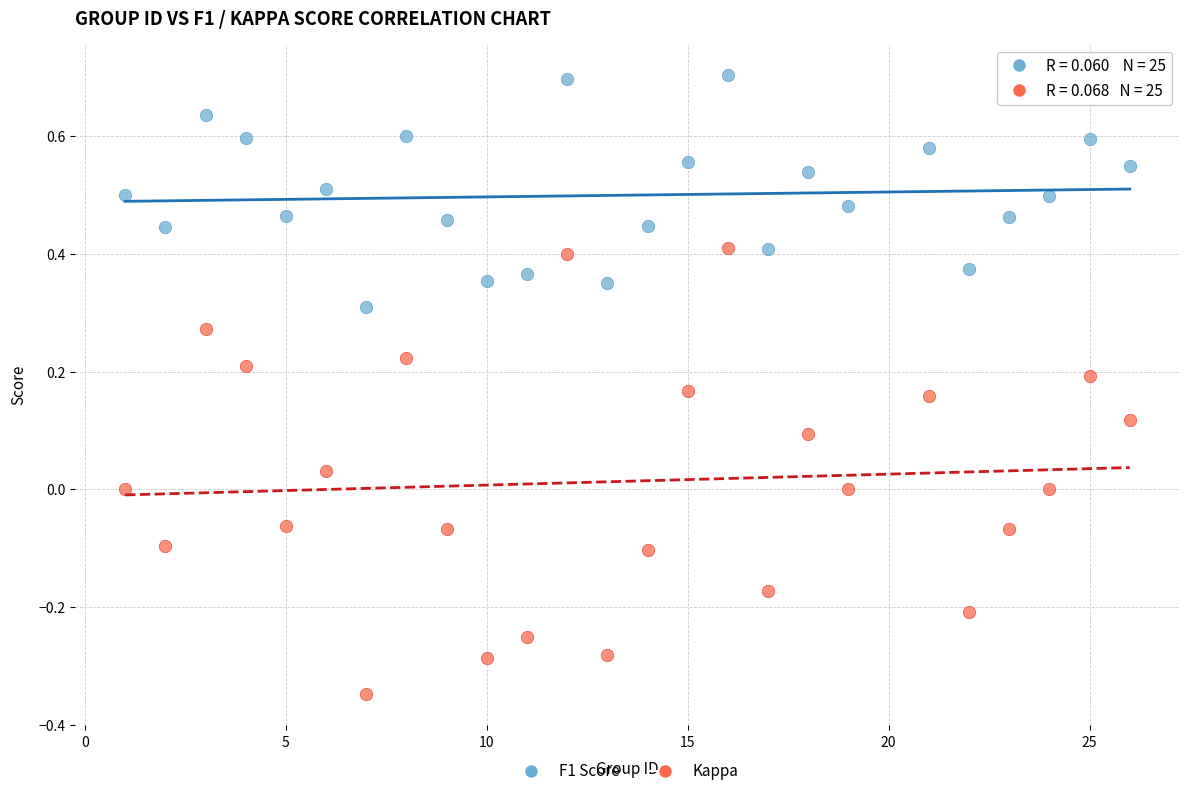

Which series contains the highest Y value?

F1 Score